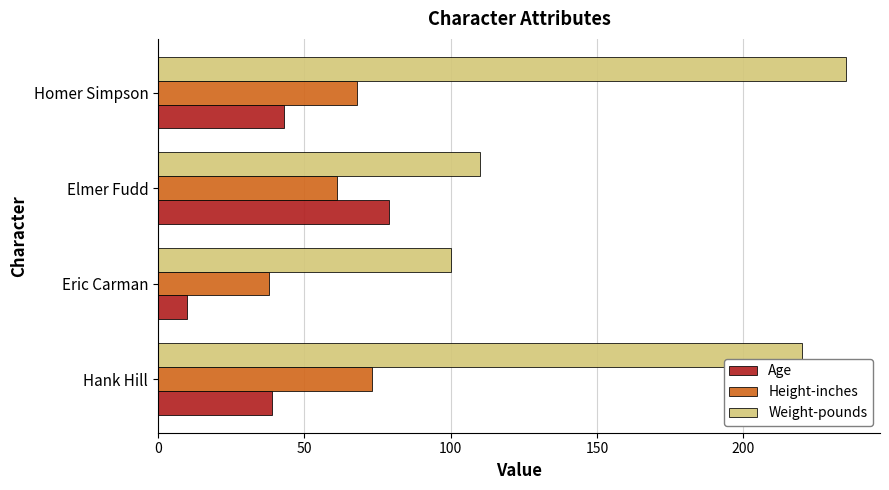

What is the average value of the Height-inches series?

60